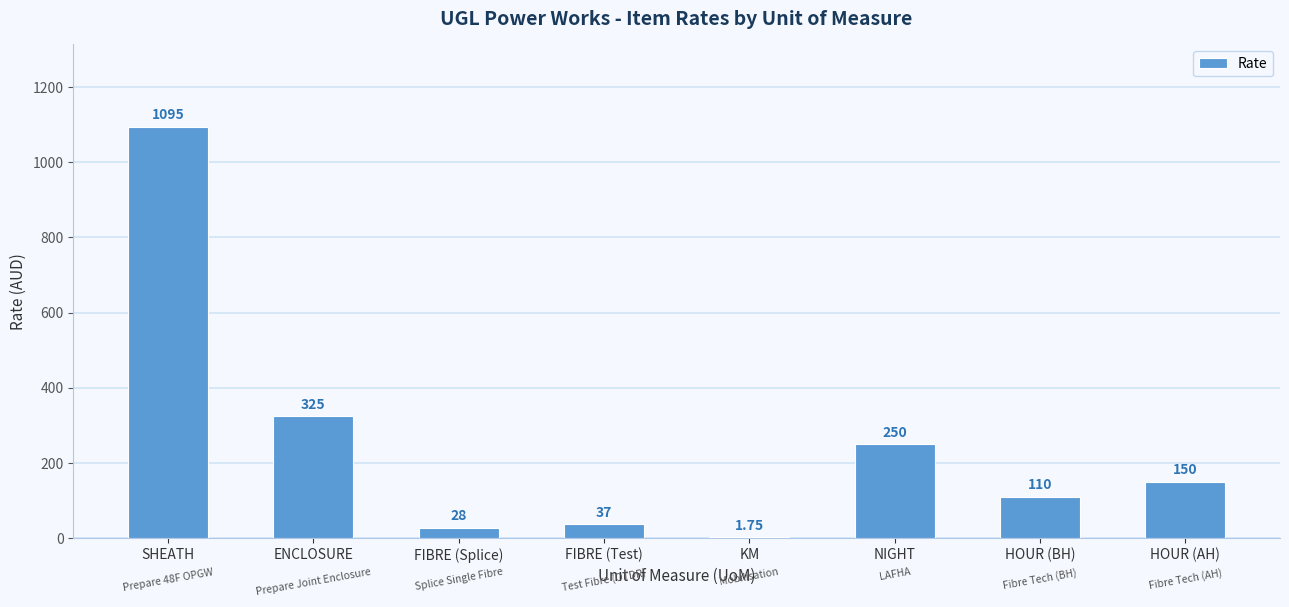

What is the ratio of the value at SHEATH to the value at FIBRE (Test)?

29.6